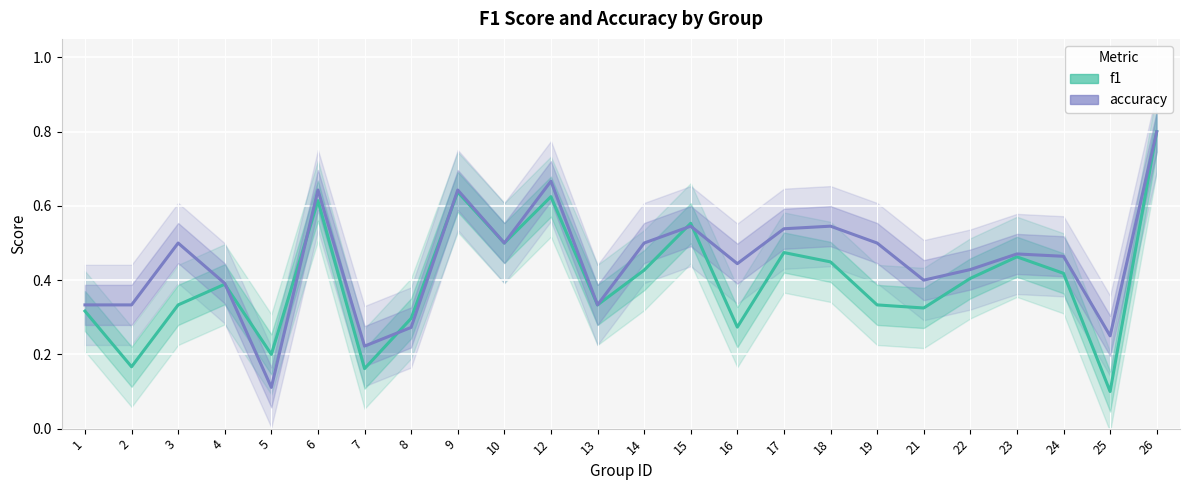

Where is the first local maximum for f1?

4